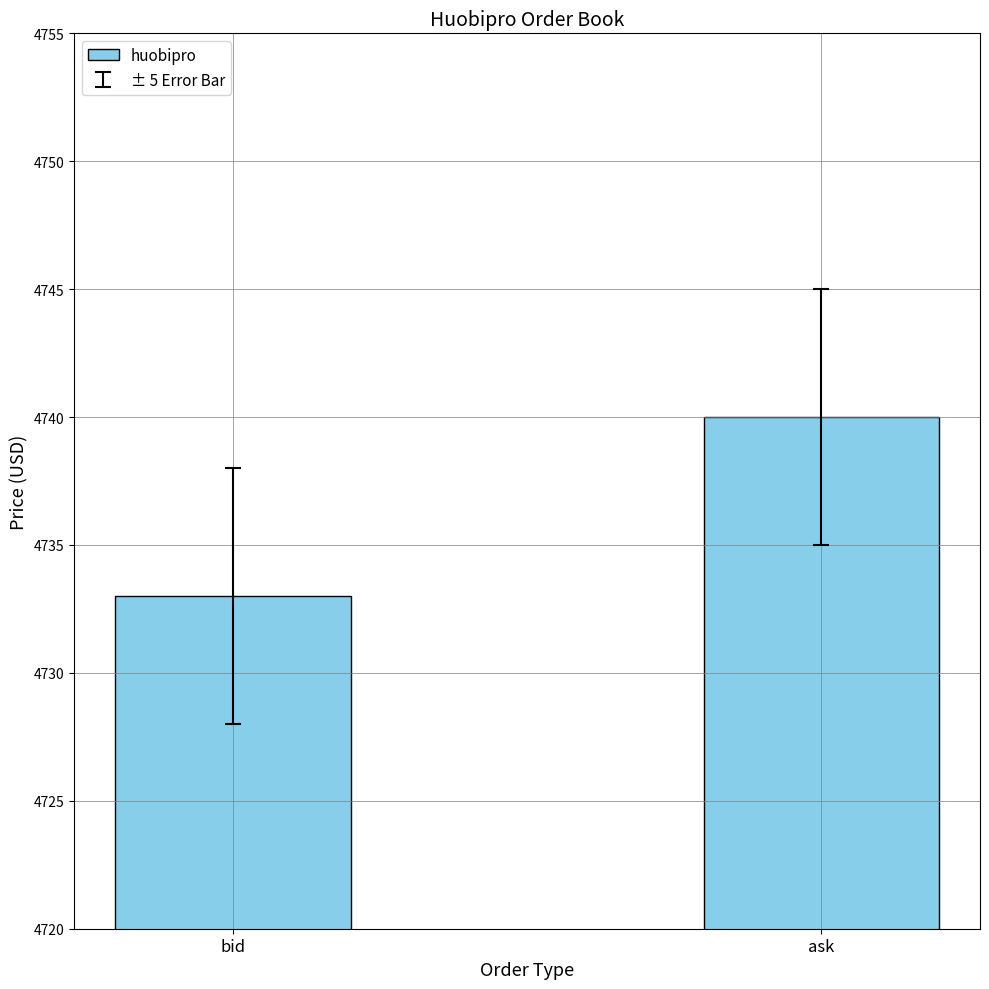

Which label corresponds to the largest value in the chart?

ask